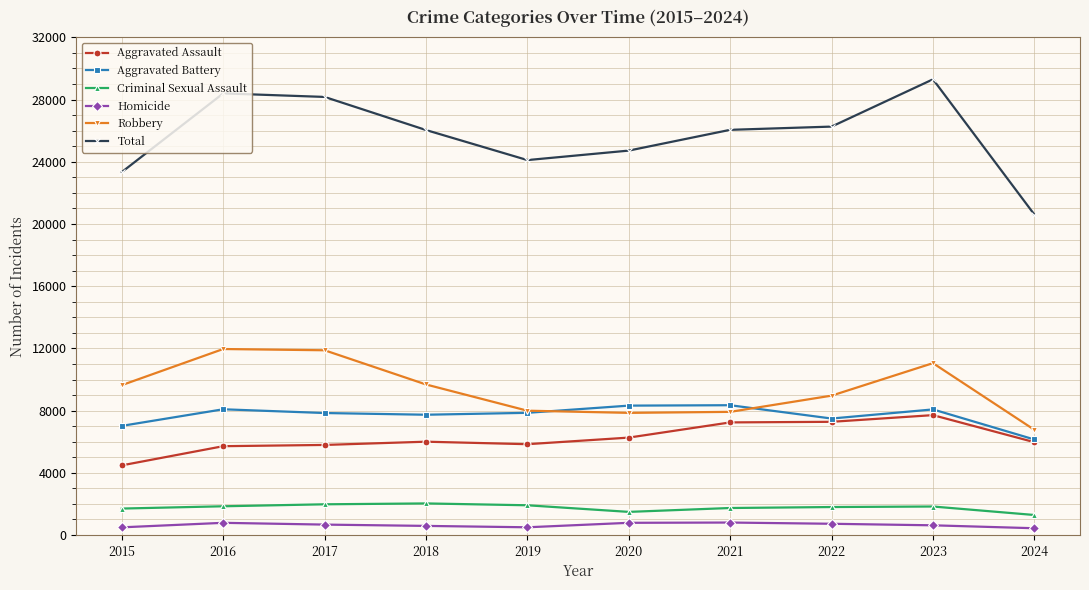

Which series has the largest range (max minus min)?

Total